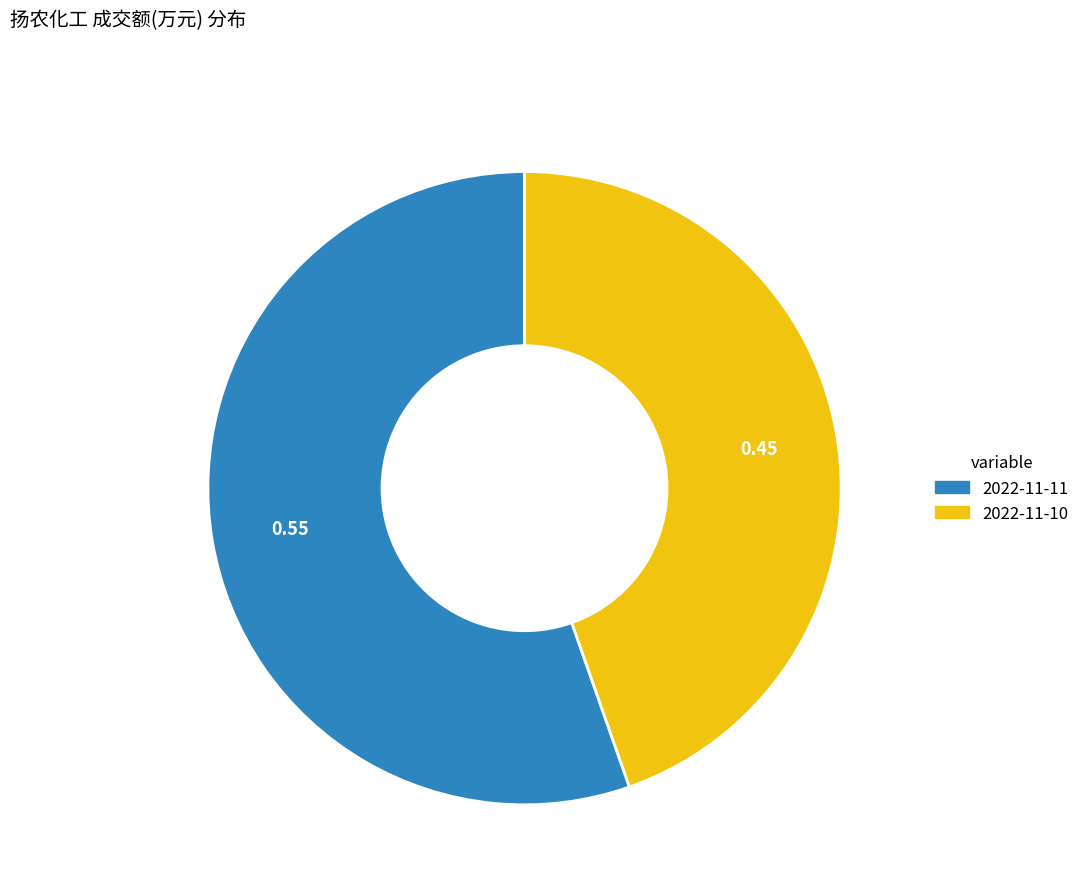

Count the number of slices in the pie.

2